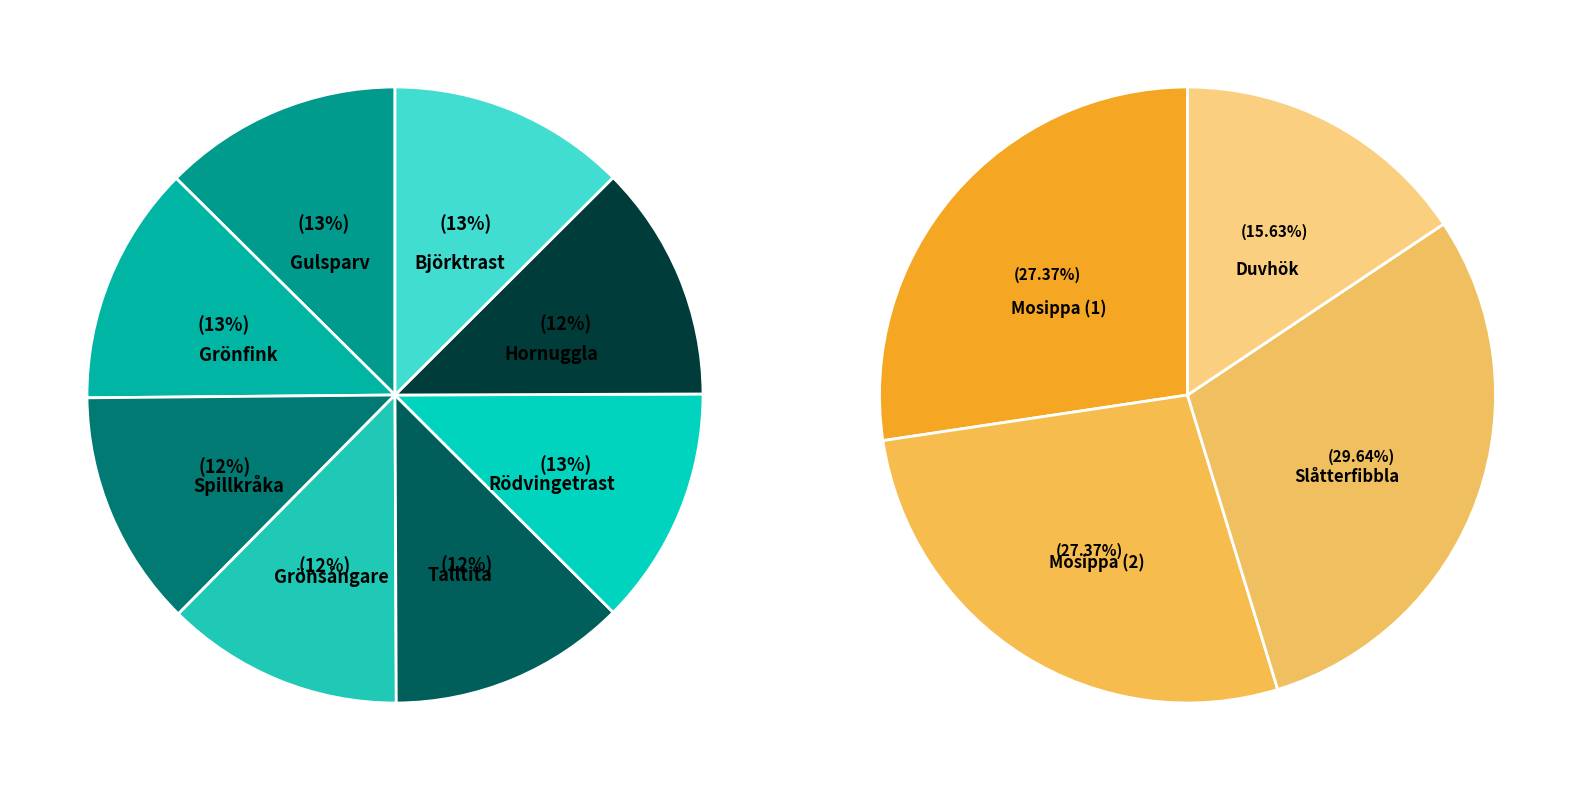

What is the change in value from Grönfink to Slåtterfibbla?

+49700